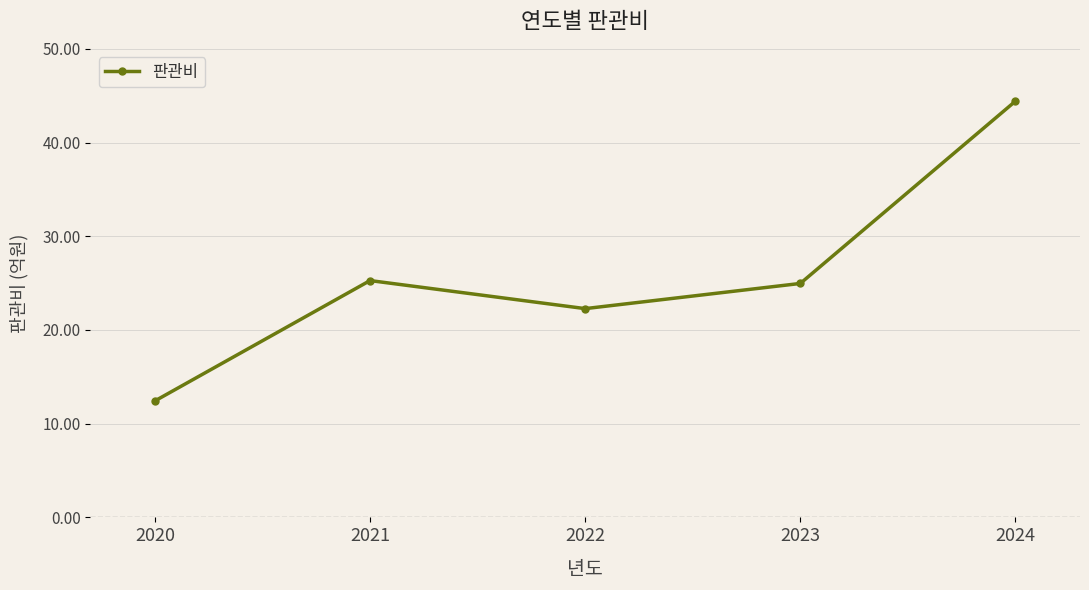

The chart shows a value of 4.7 at 2022. True or false?

False